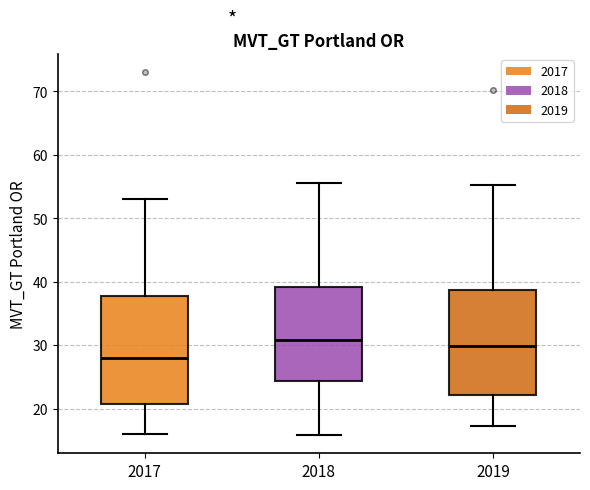

Reading left to right, transcribe this box plot: for each box, give where its median line is, the range the box spans, and where its two whiskers end, as read against the y-axis. The values are not printed on the chart, so give them approximately, as read against the axis.

2017: median 28, box 21 to 38, whiskers 16 to 53
2018: median 31, box 24 to 39, whiskers 16 to 56
2019: median 30, box 22 to 39, whiskers 17 to 55